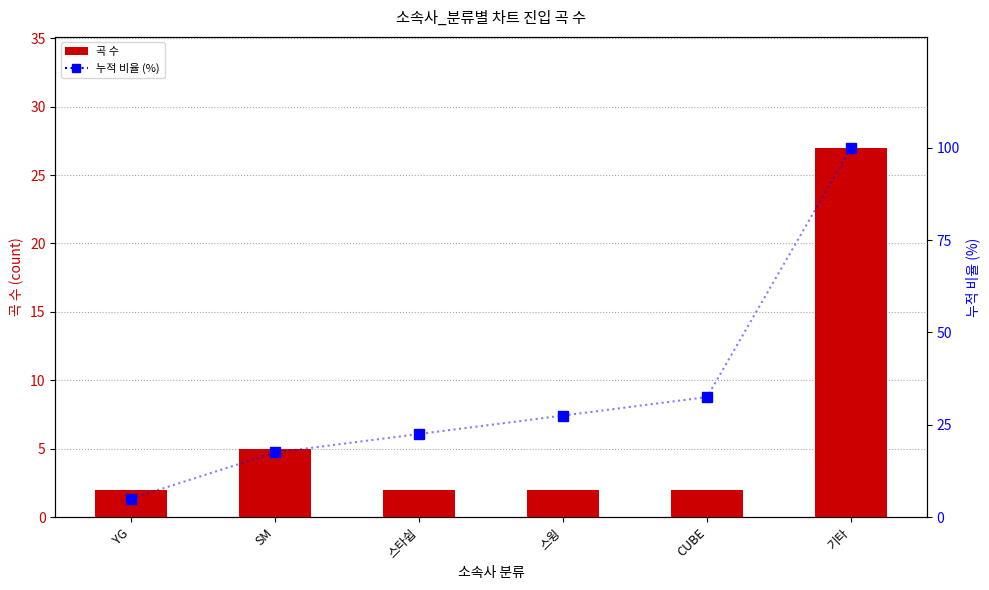

List the series in order of their overall mean, highest first.

누적 비율 (%), 곡 수